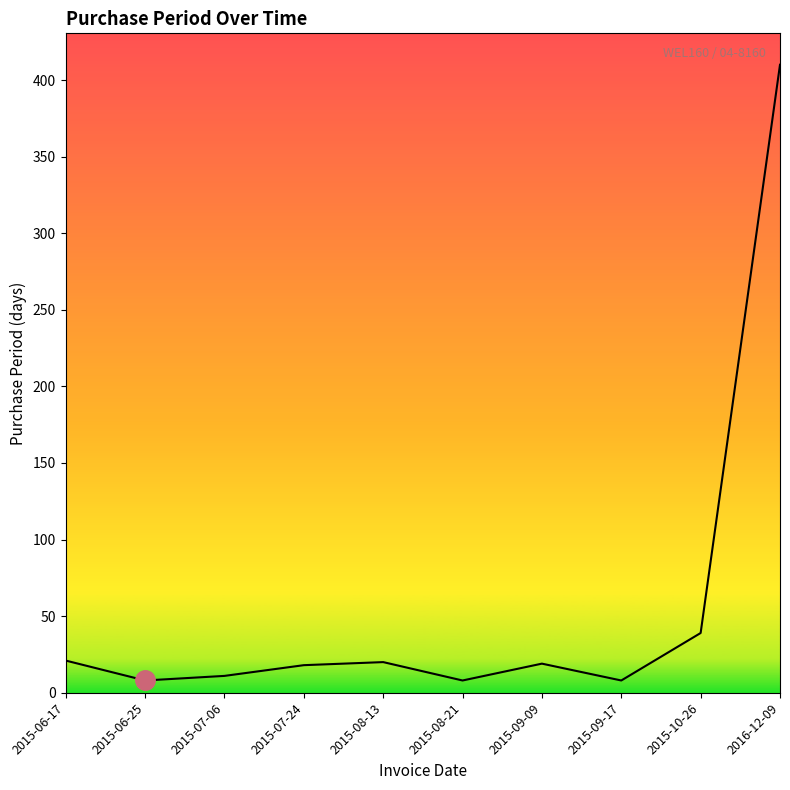

What is the change in value from 2015-07-06 to 2015-08-21?

-3